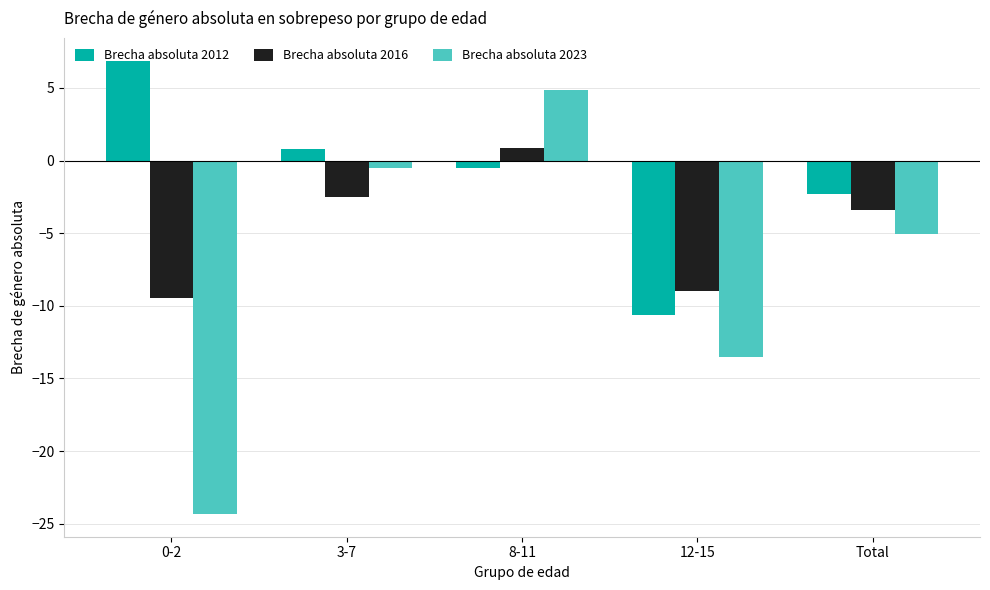

What is the average value of the Brecha absoluta 2023 series?

-7.7